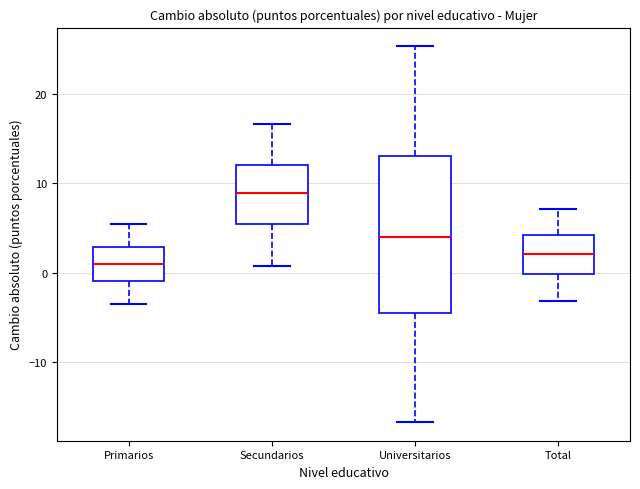

Reading left to right, transcribe this box plot: for each box, give where its median line is, the range the box spans, and where its two whiskers end, as read against the y-axis. The values are not printed on the chart, so give them approximately, as read against the axis.

Primarios: median 1, box -1 to 3, whiskers -4 to 5
Secundarios: median 9, box 5 to 12, whiskers 1 to 17
Universitarios: median 4, box -5 to 13, whiskers -17 to 25
Total: median 2, box 0 to 4, whiskers -3 to 7